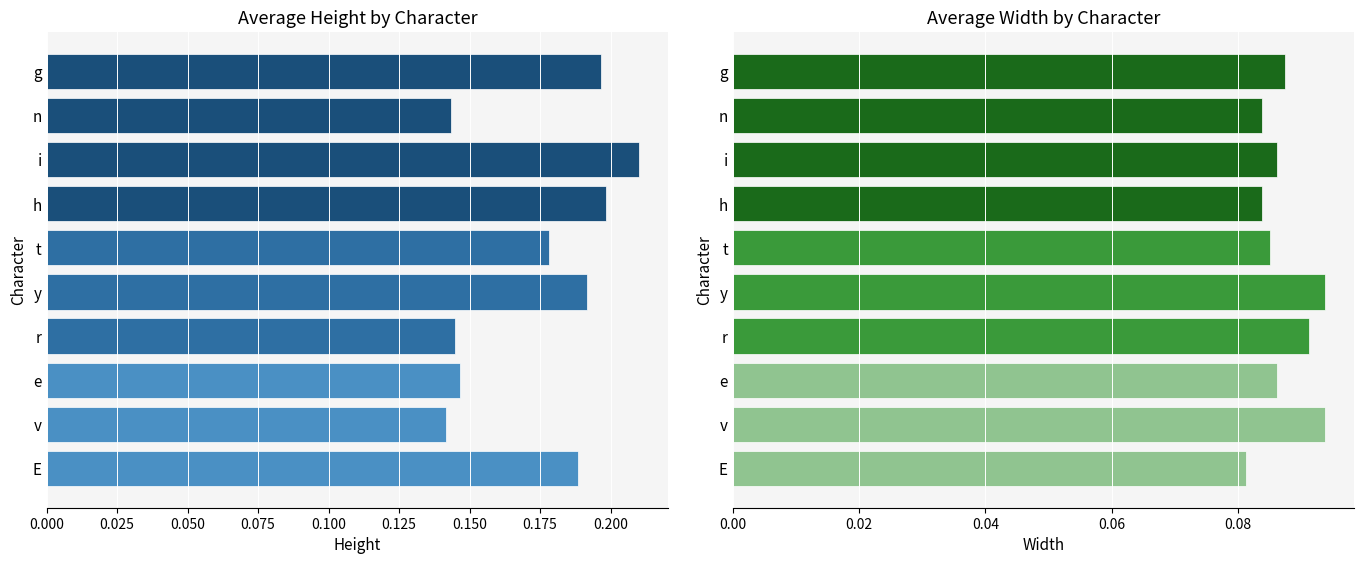

Reading right to left, list all the values displayed in this chart.

height: 0.2	0.1	0.2	0.2	0.2	0.2	0.1	0.1	0.1	0.2
width: 0.1	0.1	0.1	0.1	0.1	0.1	0.1	0.1	0.1	0.1